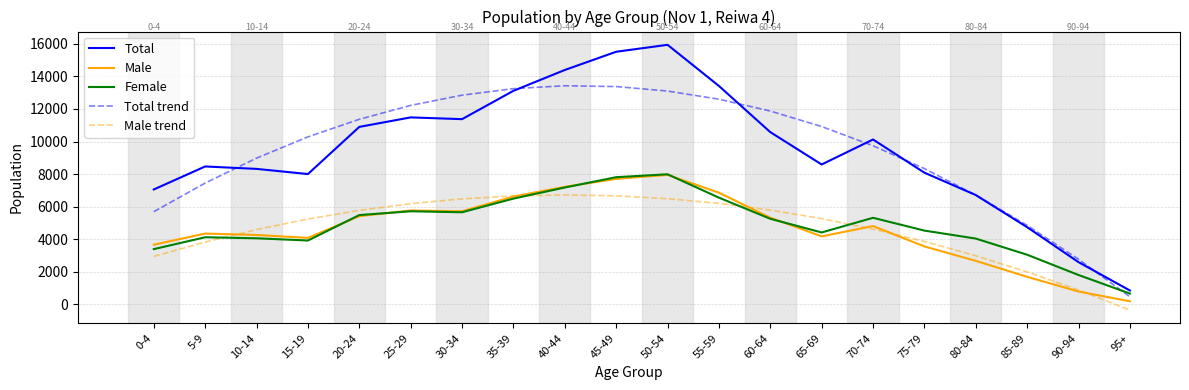

What is the approximate value of Total at 5-9?

8469.0